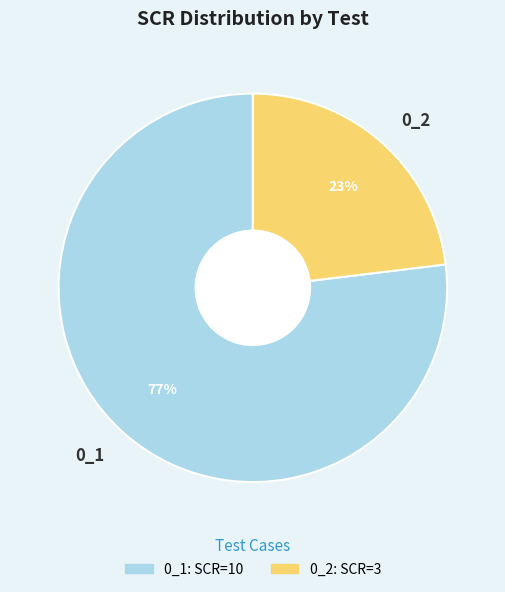

Combined, do 0_2 and 0_1 account for over 50%?

Yes